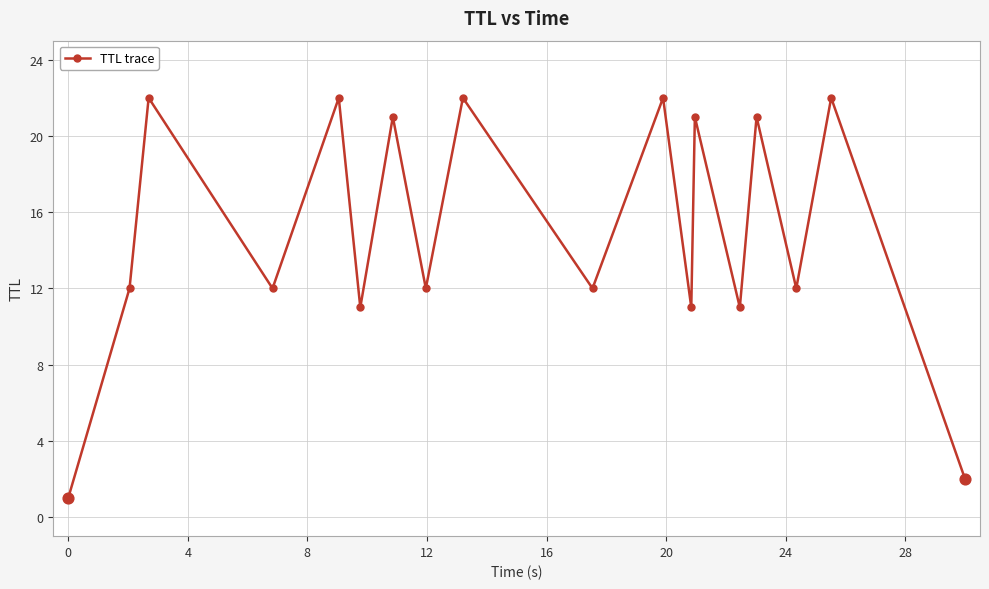

What is the average value?

15